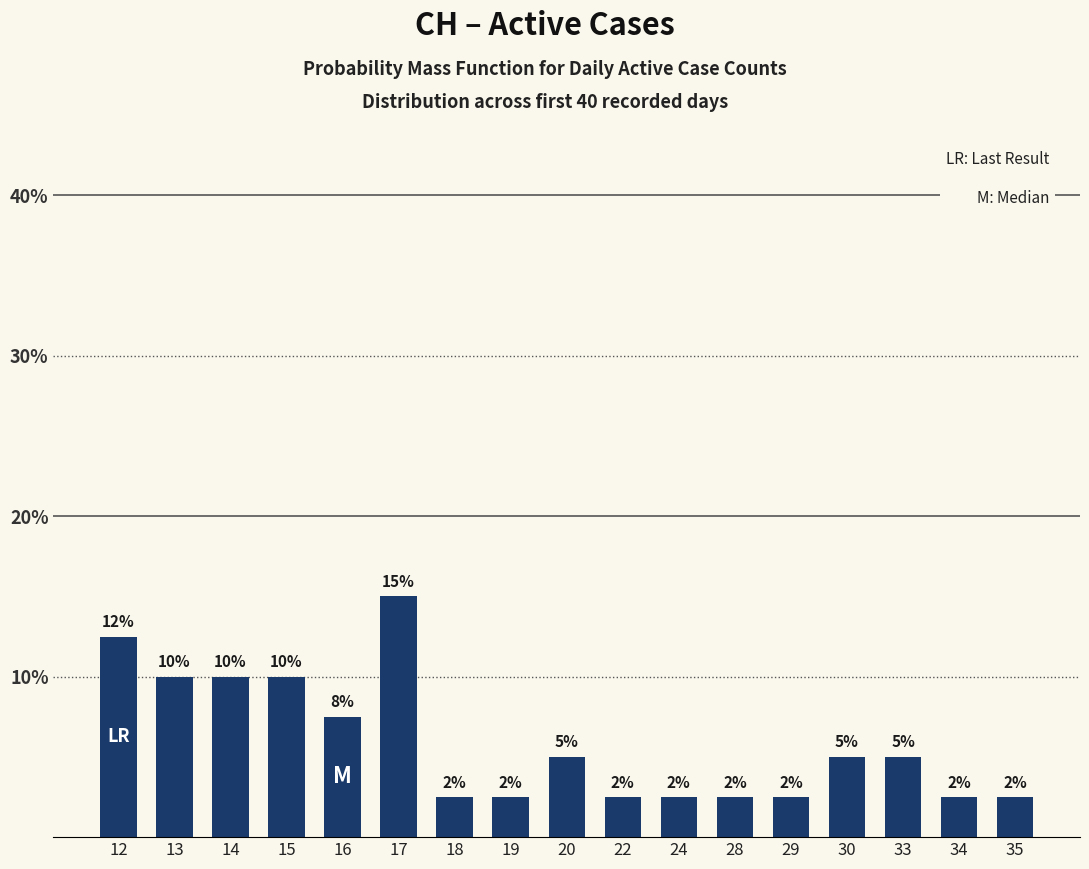

Reading right to left, list all the values displayed in this chart.

2.5	2.5	5.0	5.0	2.5	2.5	2.5	2.5	5.0	2.5	2.5	15.0	7.5	10.0	10.0	10.0	12.5